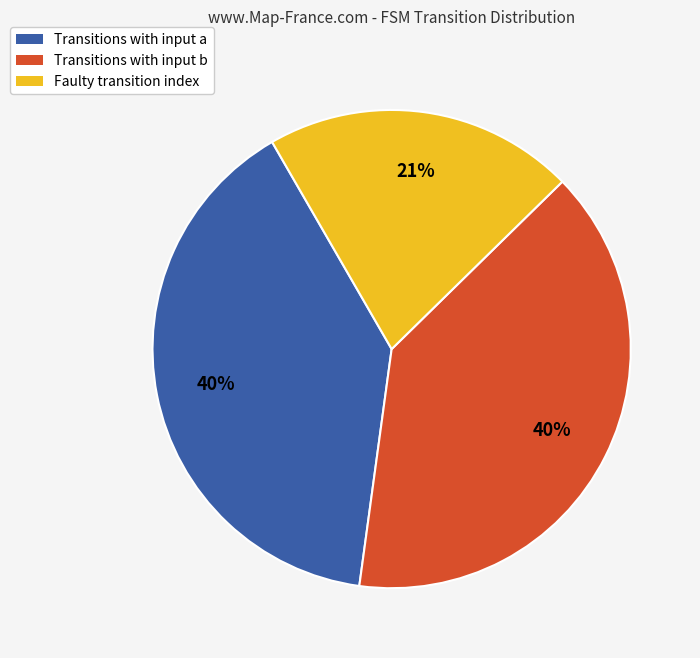

Does any single category account for the majority?

No